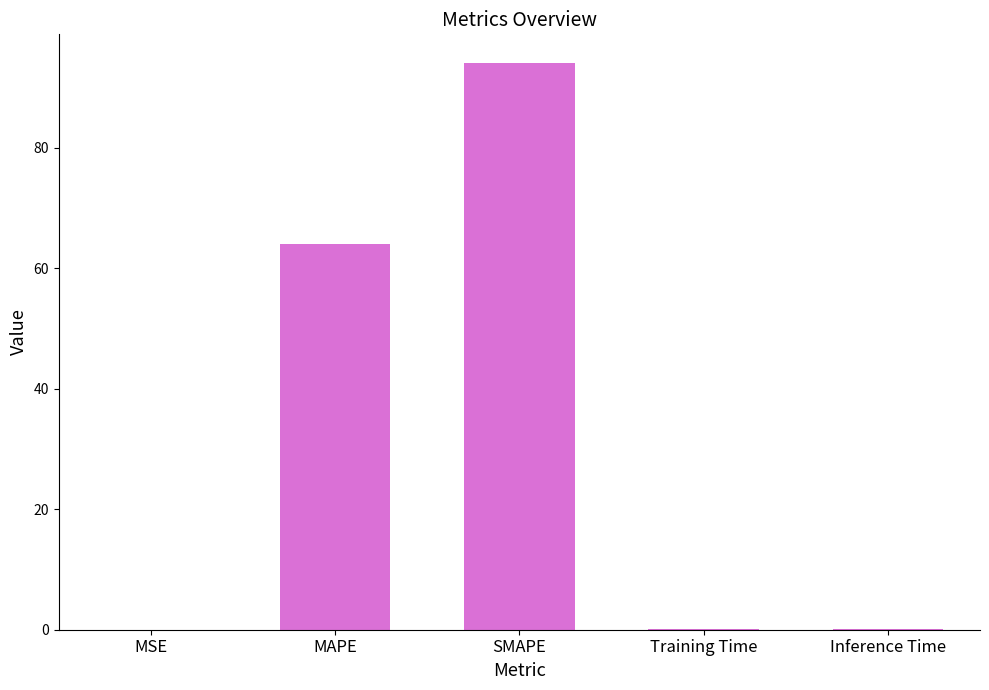

True or false: the data shows 106.9 at MAPE.

False